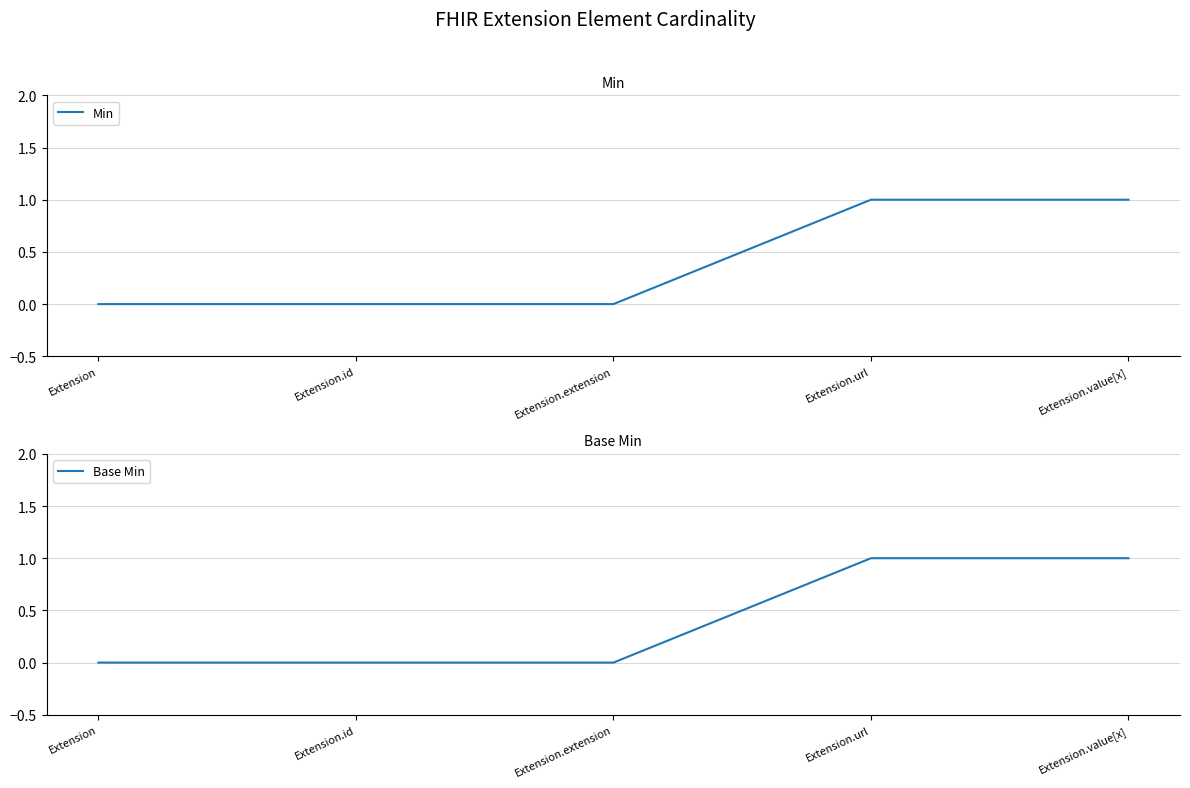

What position from the right is Extension?

5